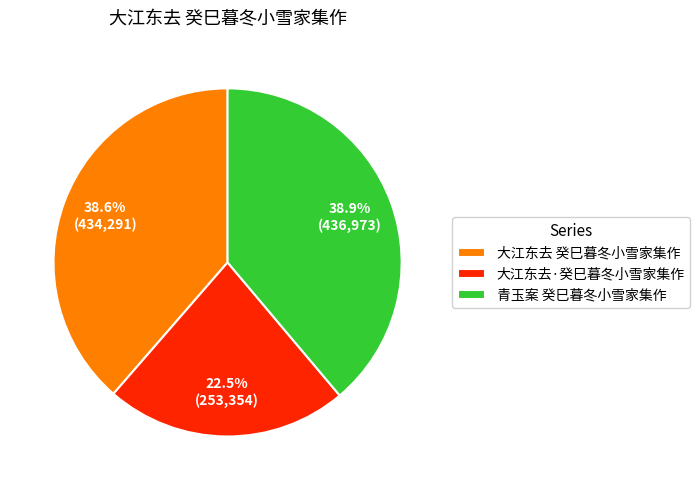

Do 大江东去 癸巳暮冬小雪家集作 and 青玉案 癸巳暮冬小雪家集作 together represent more than half of the pie?

Yes